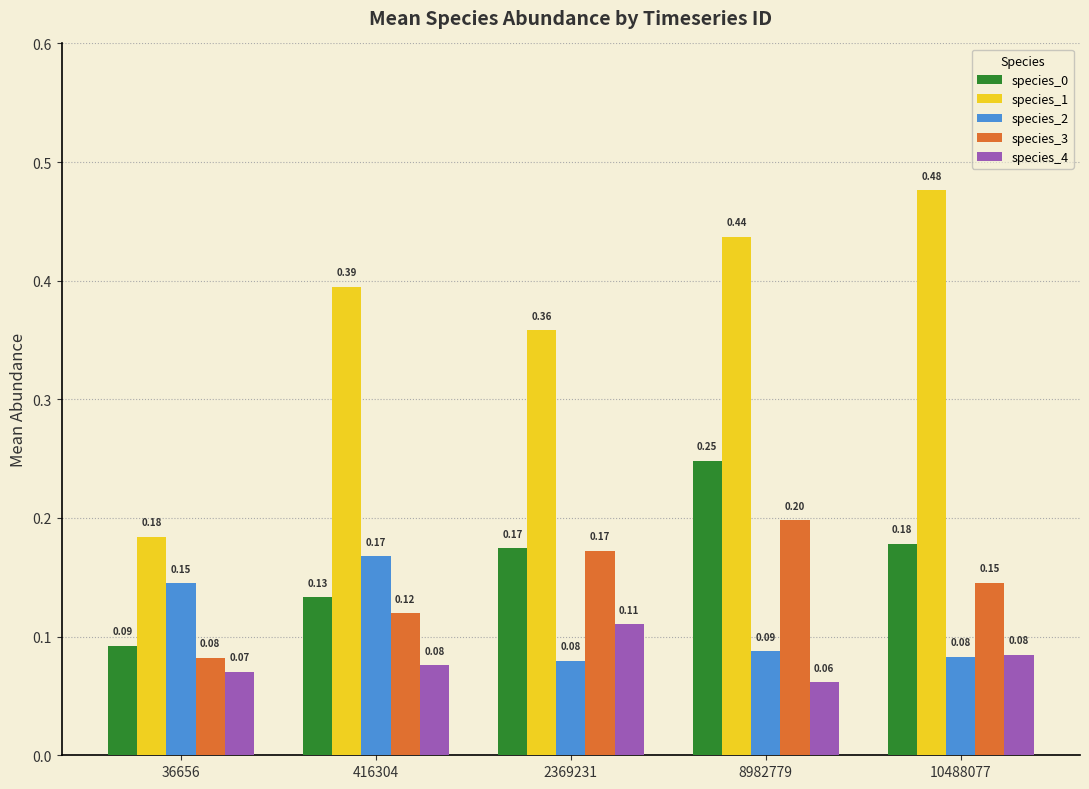

Rank the series by their maximum value, from lowest to highest.

species_4, species_2, species_3, species_0, species_1